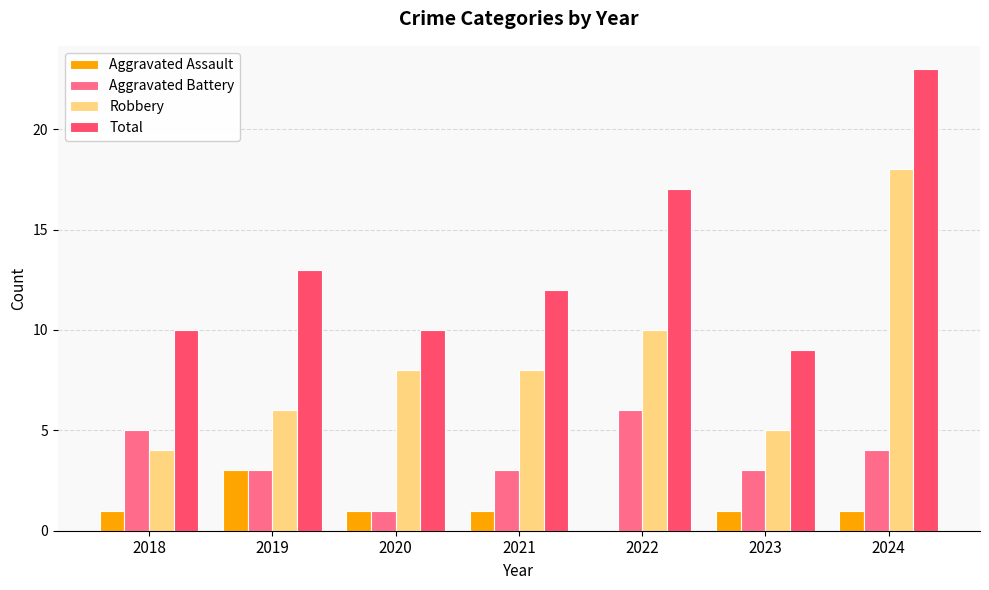

What is the average value of the Total series?

13